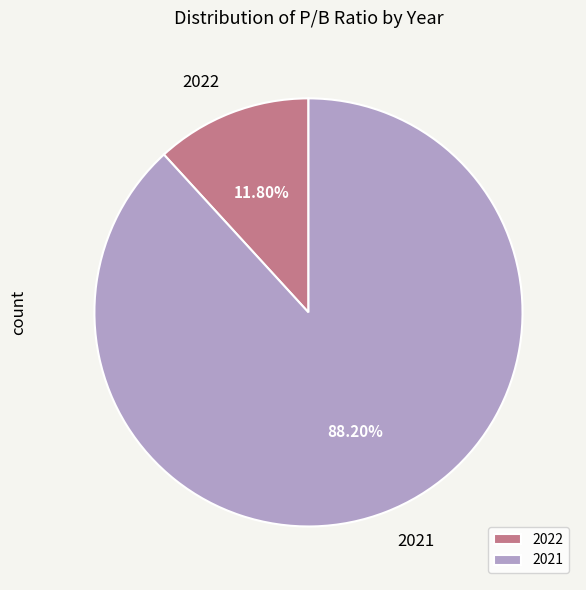

The 2021 slice represents 99% of the pie. True or false?

False